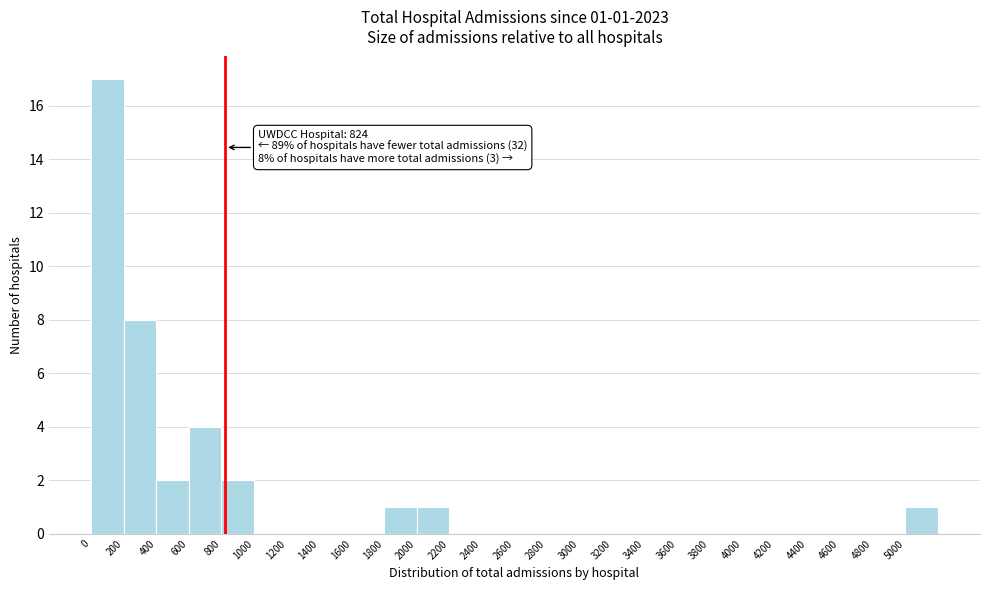

Which range on the x-axis has the tallest bar?

0 to 200